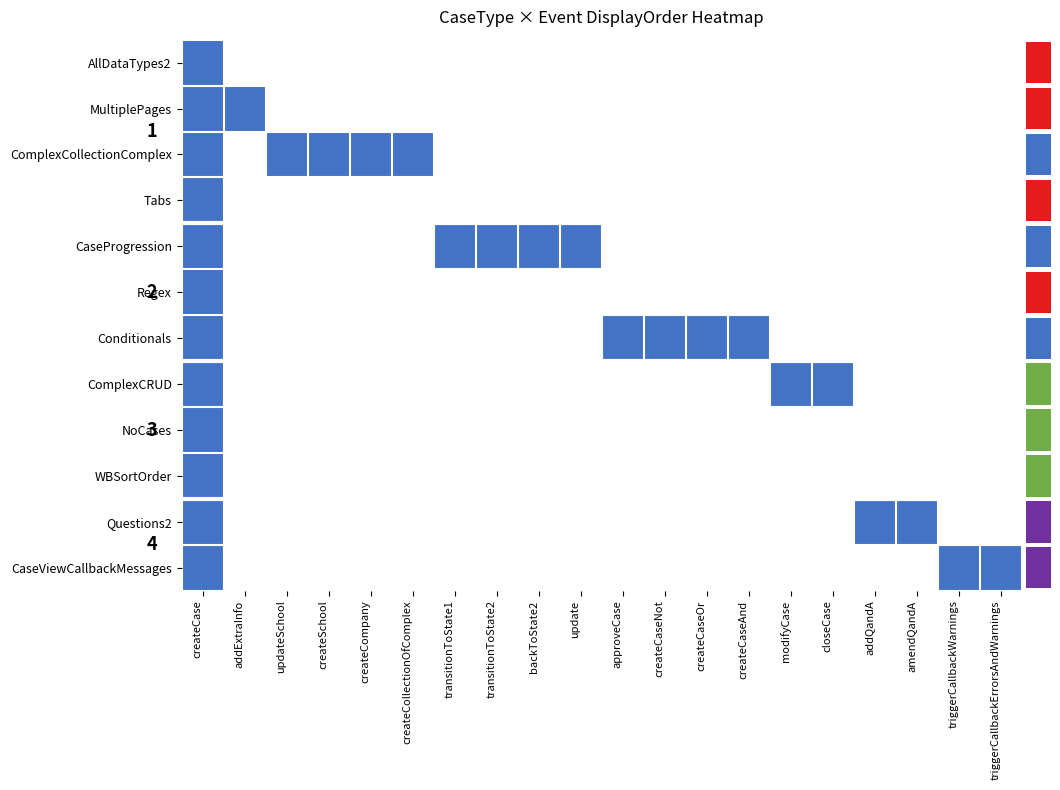

Is it true that NoCases equals 1 at backToState2?

False